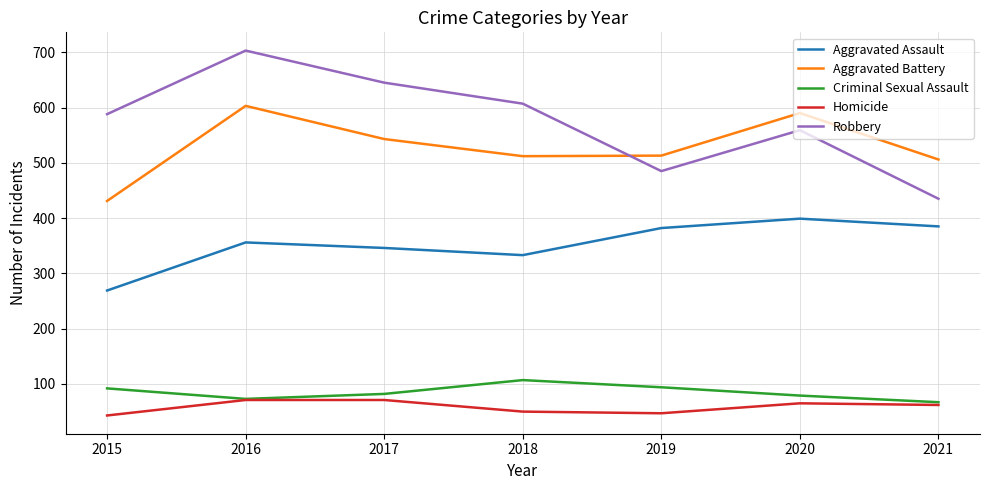

The Aggravated Assault series shows 67 at 2018. True or false?

False